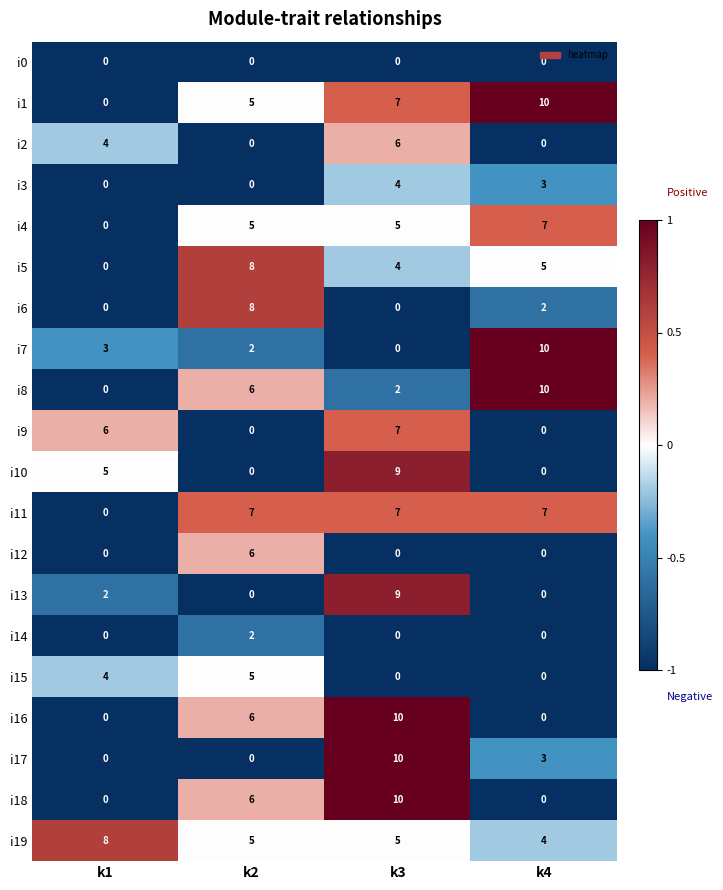

At which label is i11 closest to 3?

k1